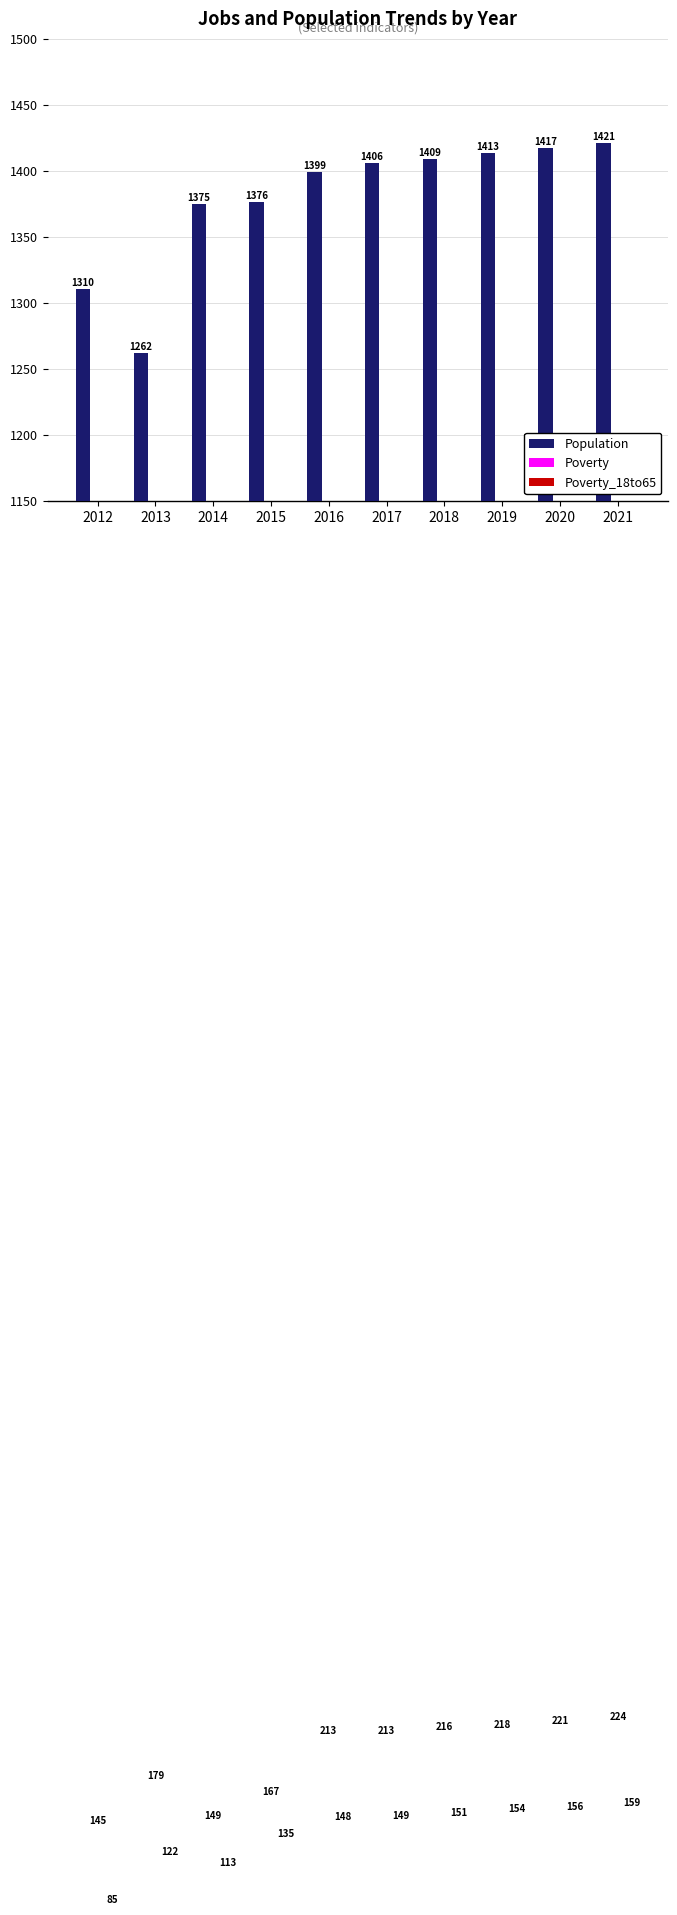

What is the sum of all Poverty values?

1945